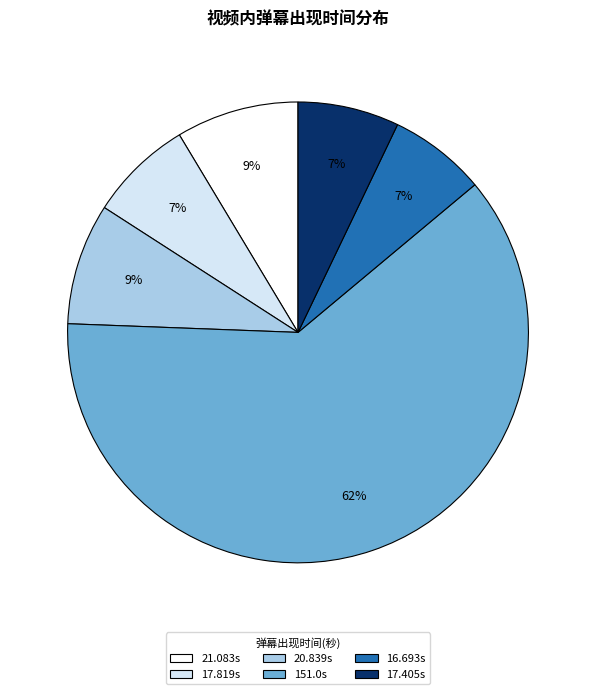

Which category accounts for the majority?

151.0s